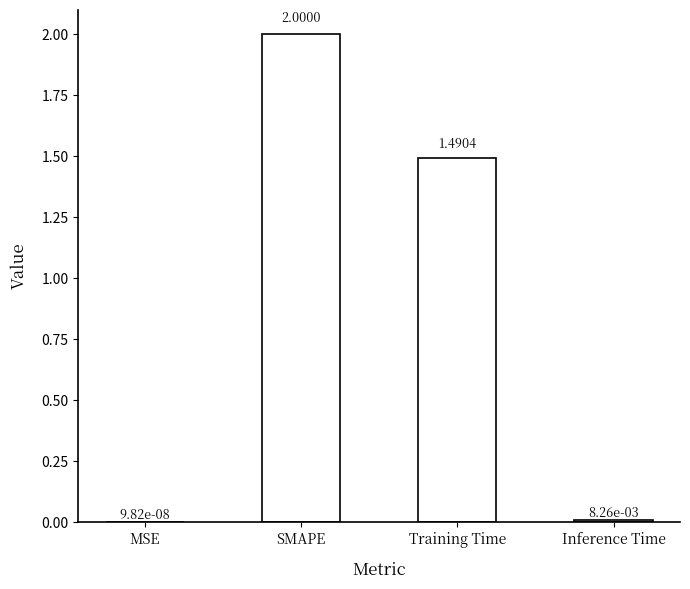

At which label is the value closest to 1?

Training Time